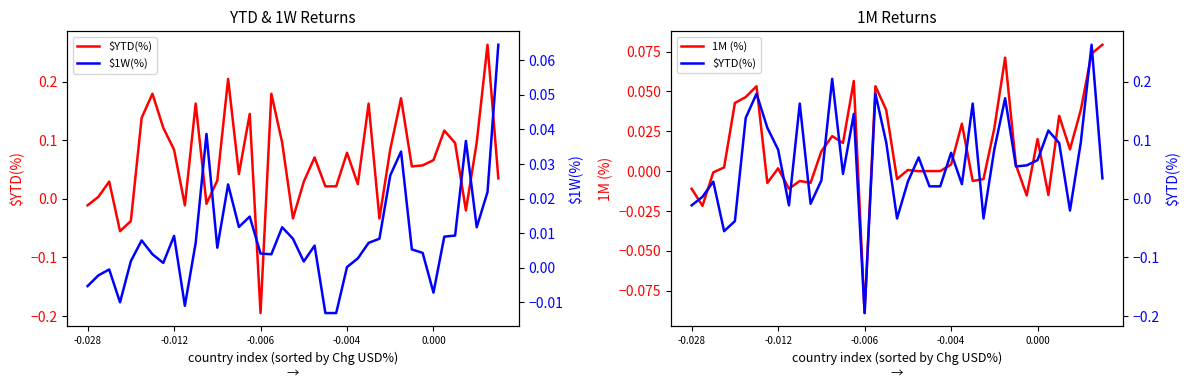

At 17, list the series in order from smallest to largest.

$1W(%), 1M (%), $YTD(%)